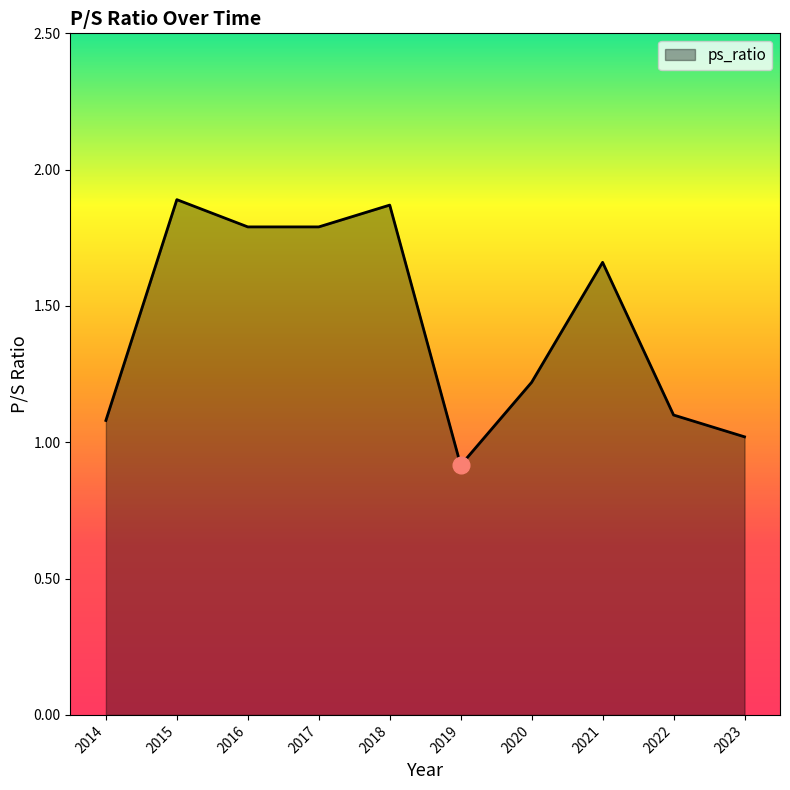

What is the minimum value shown in the chart?

0.9